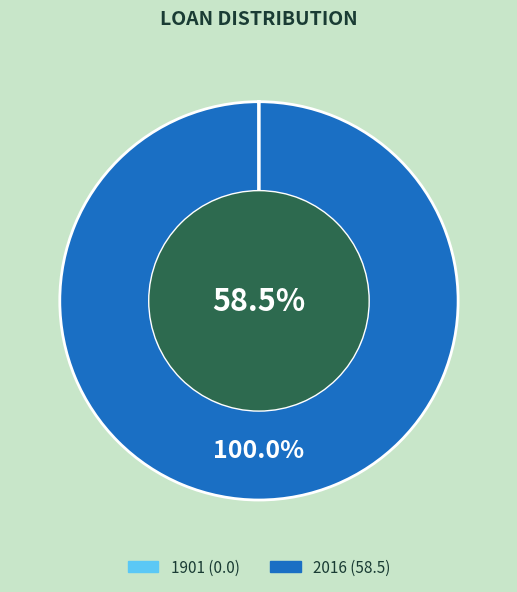

How many slices are in this pie chart?

2